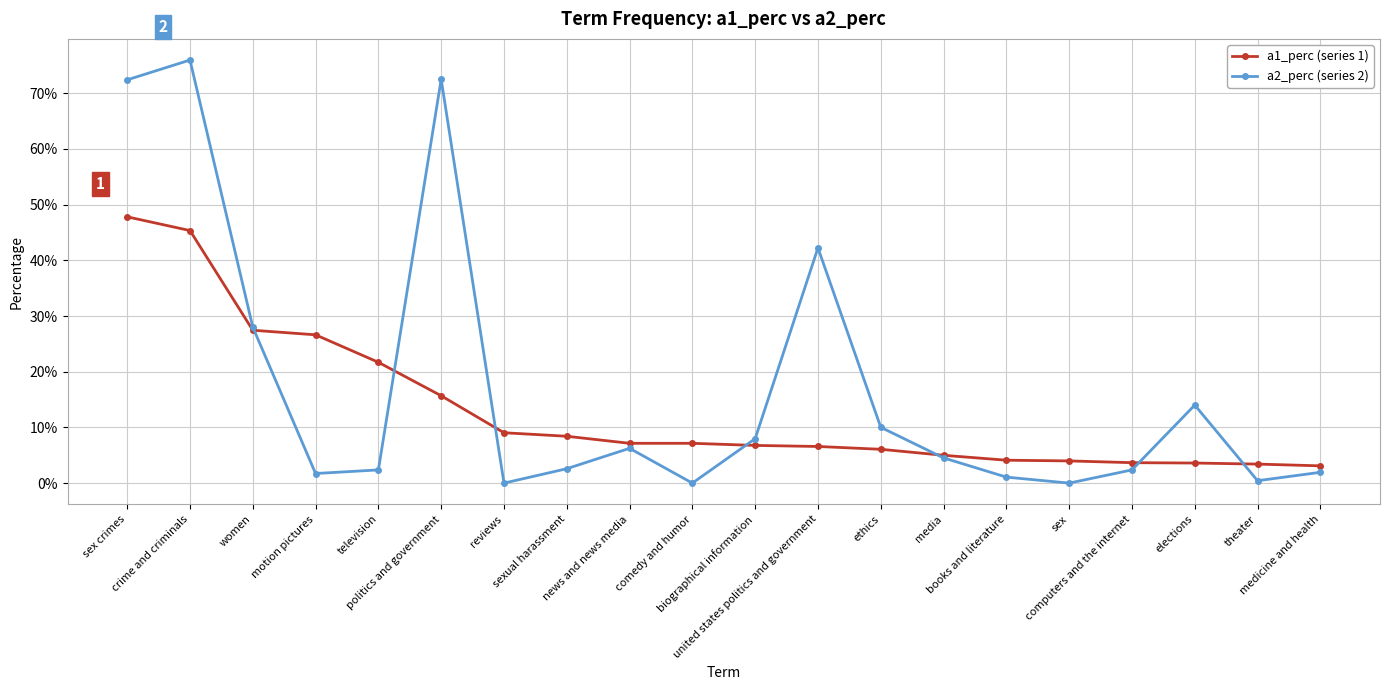

What is the label of the 20th point from the left?

medicine and health